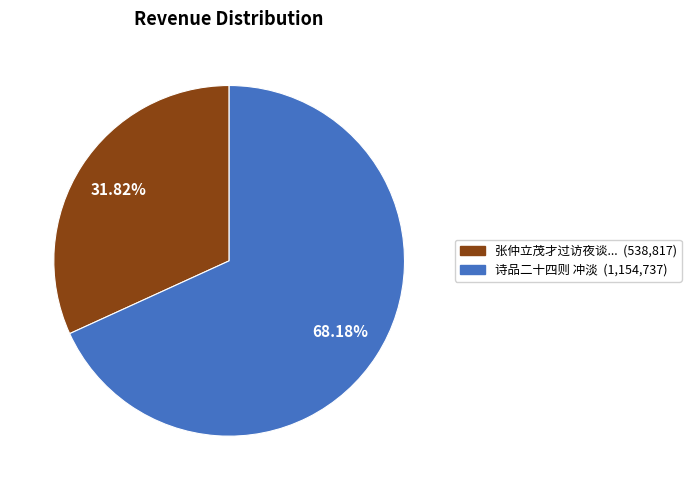

Is there any slice that represents more than half of the pie?

Yes